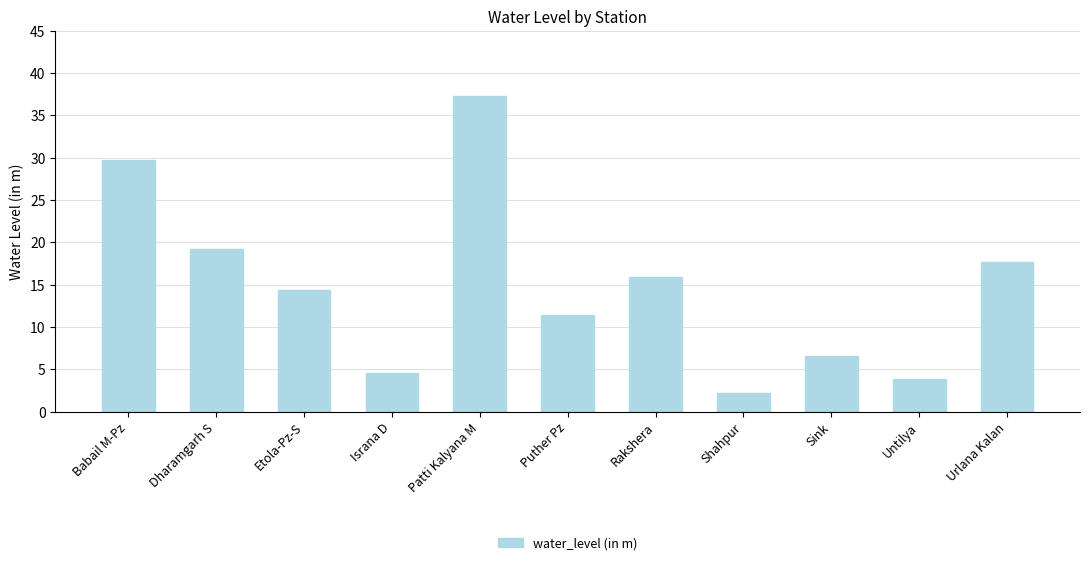

At which category does the chart reach its minimum across all series?

Shahpur